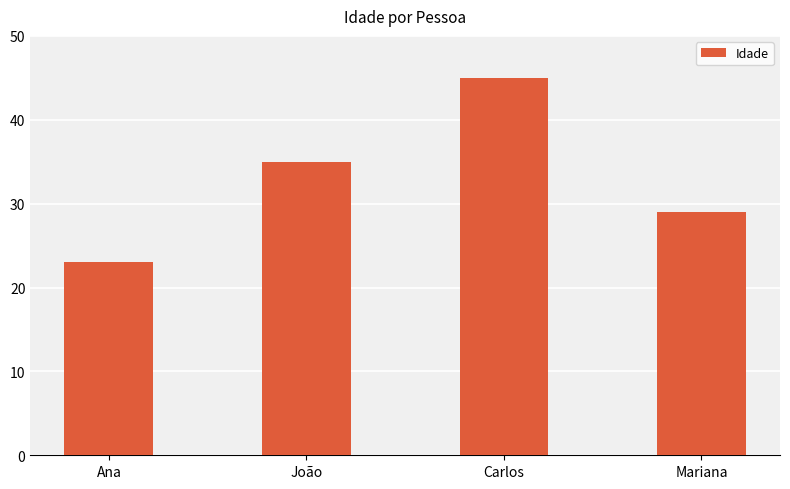

Is it true that the value at Ana is 23?

True